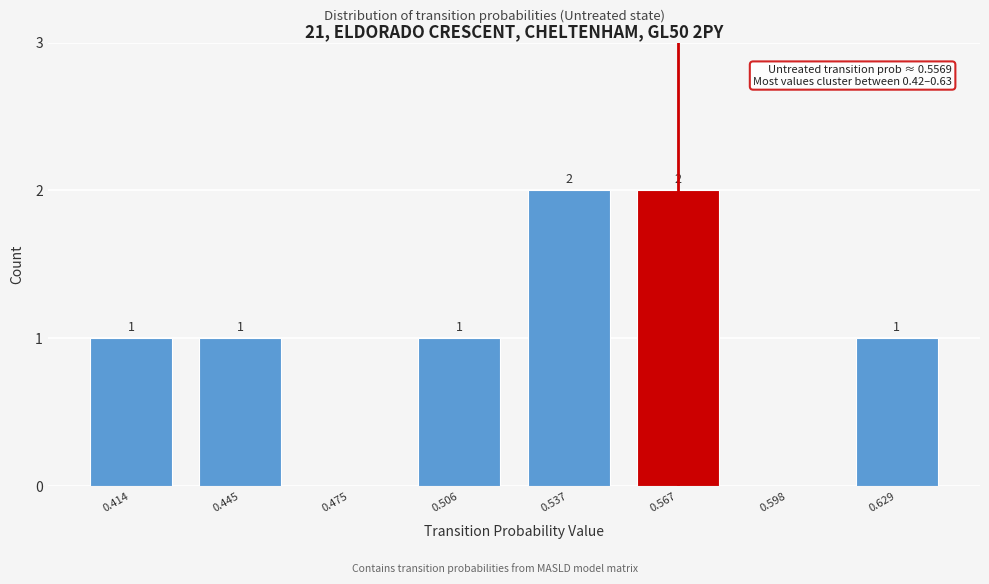

Reading left to right, transcribe all the data shown in this chart.

0.414=1	0.445=1	0.475=0	0.506=1	0.537=2	0.567=2	0.598=0	0.629=1